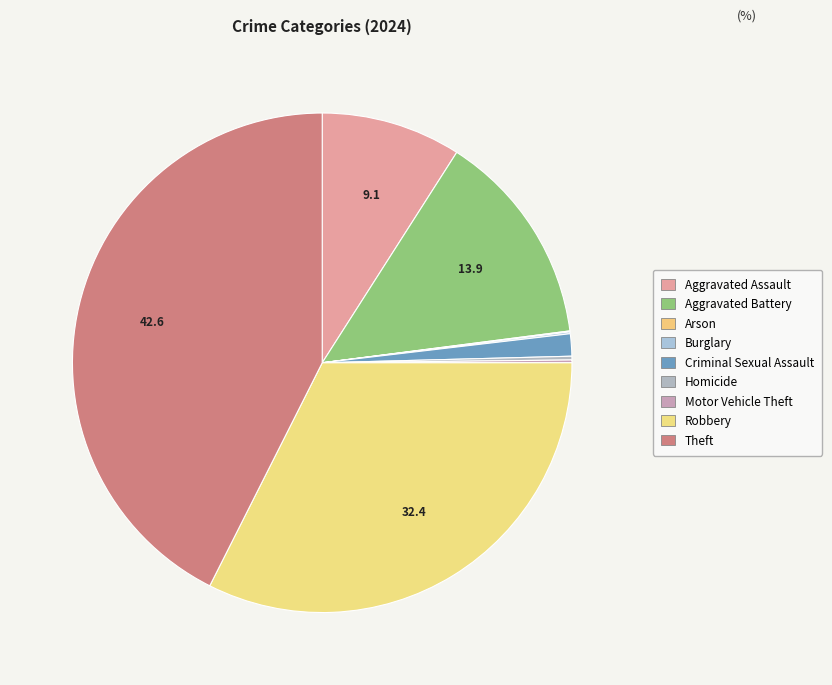

What is the smallest slice in the pie chart?

Arson